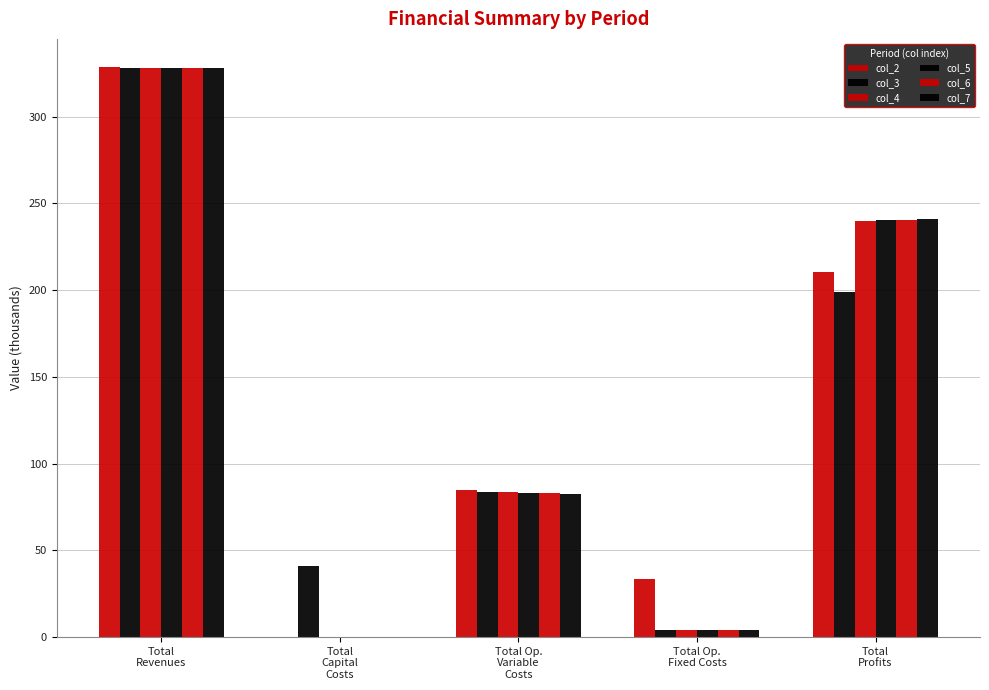

Are the bars horizontal?

No